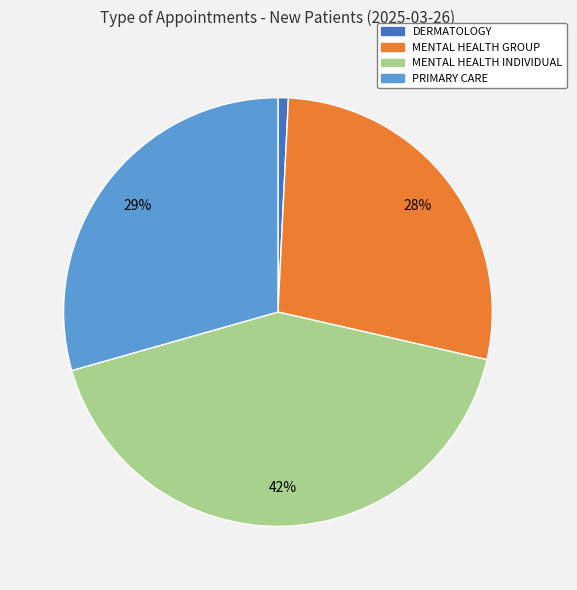

How many slices are in this pie chart?

4